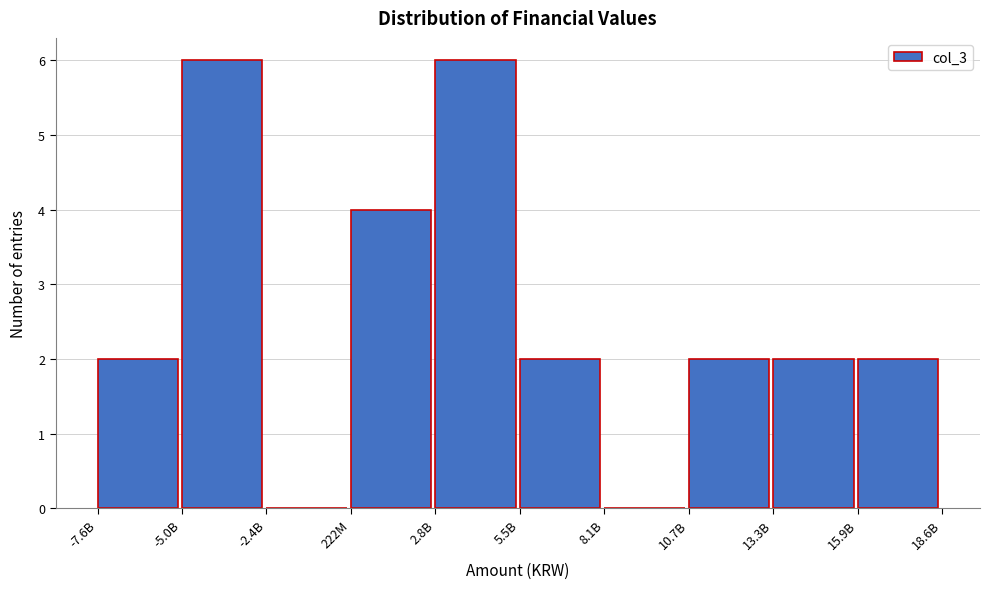

Reading right to left, list all the values displayed in this chart.

15.9B=2	13.3B=2	10.7B=2	8.1B=0	5.5B=2	2.8B=6	222M=4	-2.4B=0	-5.0B=6	-7.6B=2